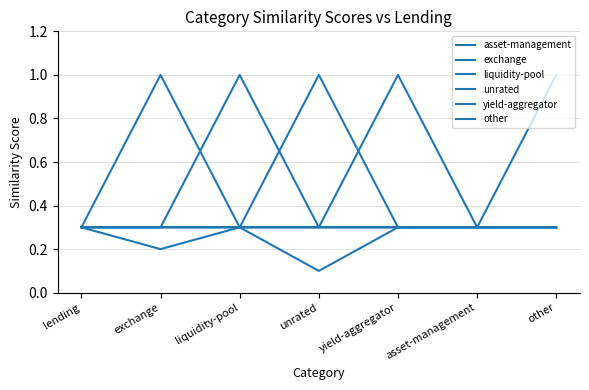

Does the chart have visible grid lines?

Yes